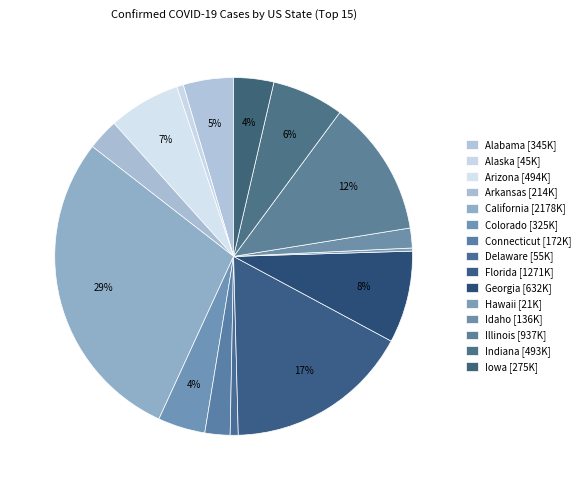

How many slices are in this pie chart?

15